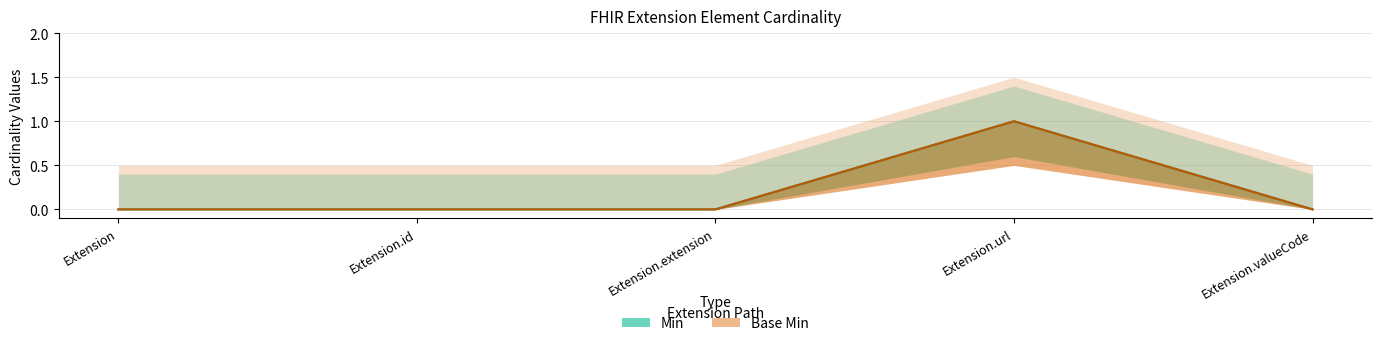

True or false: Base Min and Min intersect in this chart.

False